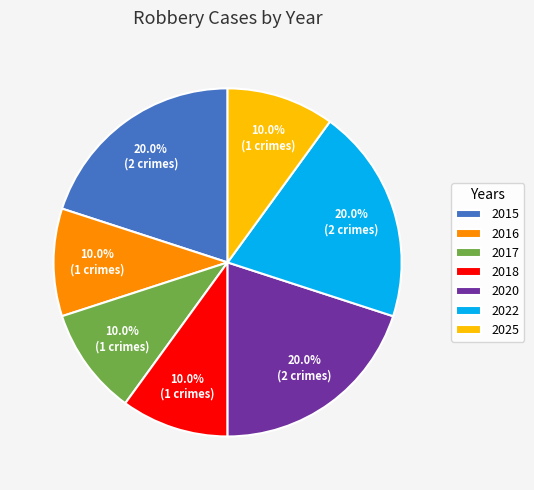

Is there any slice that represents more than half of the pie?

No